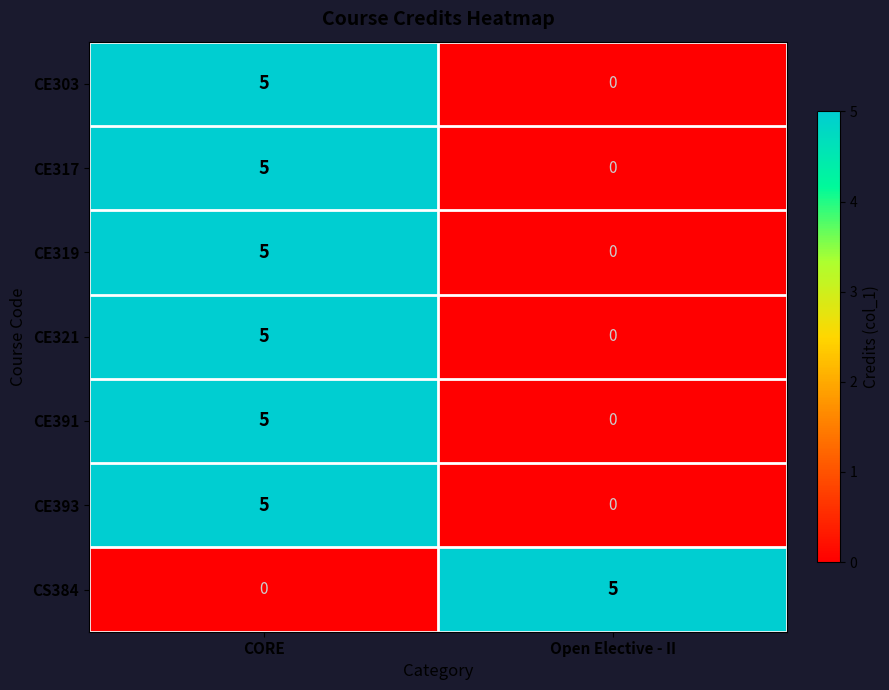

Reading left to right, transcribe all the data shown in this chart.

CE303: 5	0
CE317: 5	0
CE319: 5	0
CE321: 5	0
CE391: 5	0
CE393: 5	0
CS384: 0	5